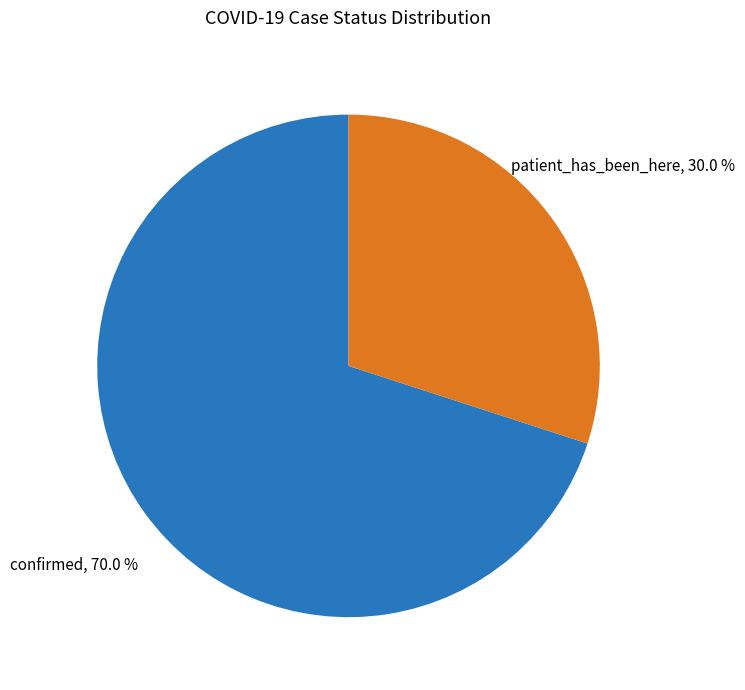

True or false: confirmed accounts for 70% of the total.

True